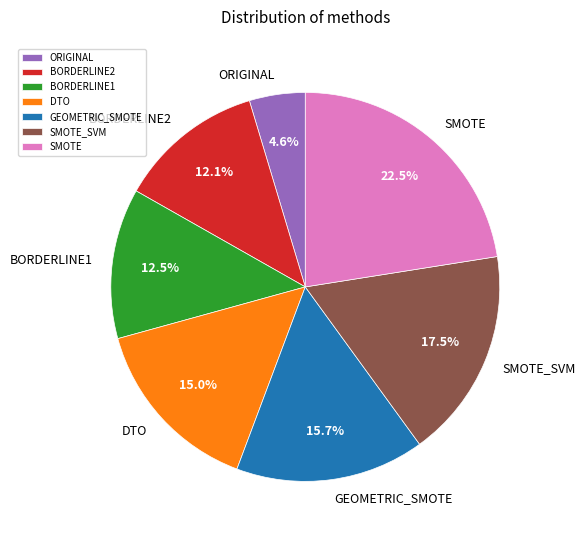

What is the largest slice in the pie chart?

SMOTE